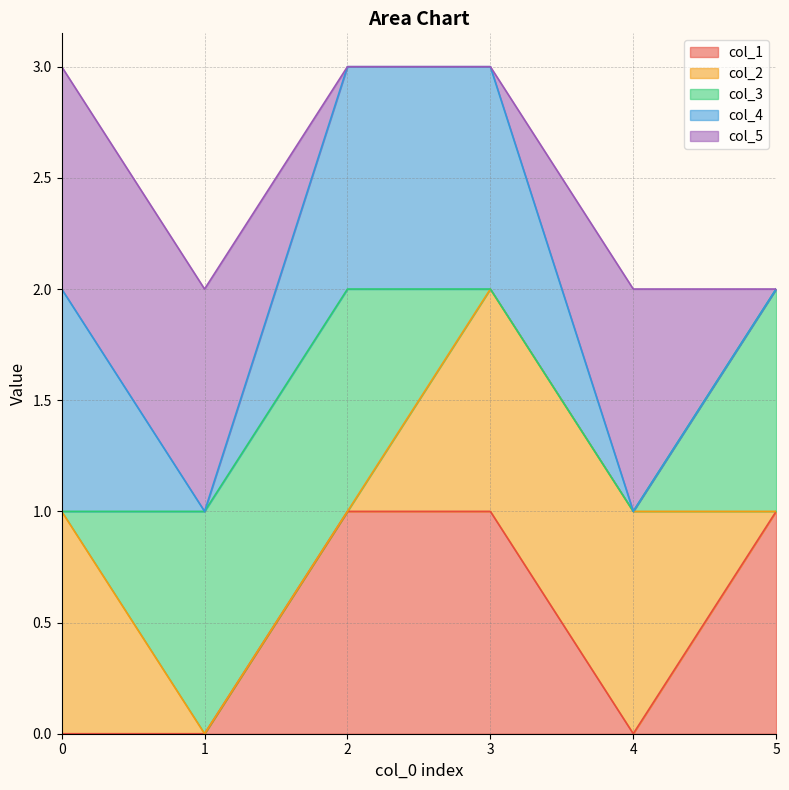

True or false: col_1 has a value of 0 at 4.

True